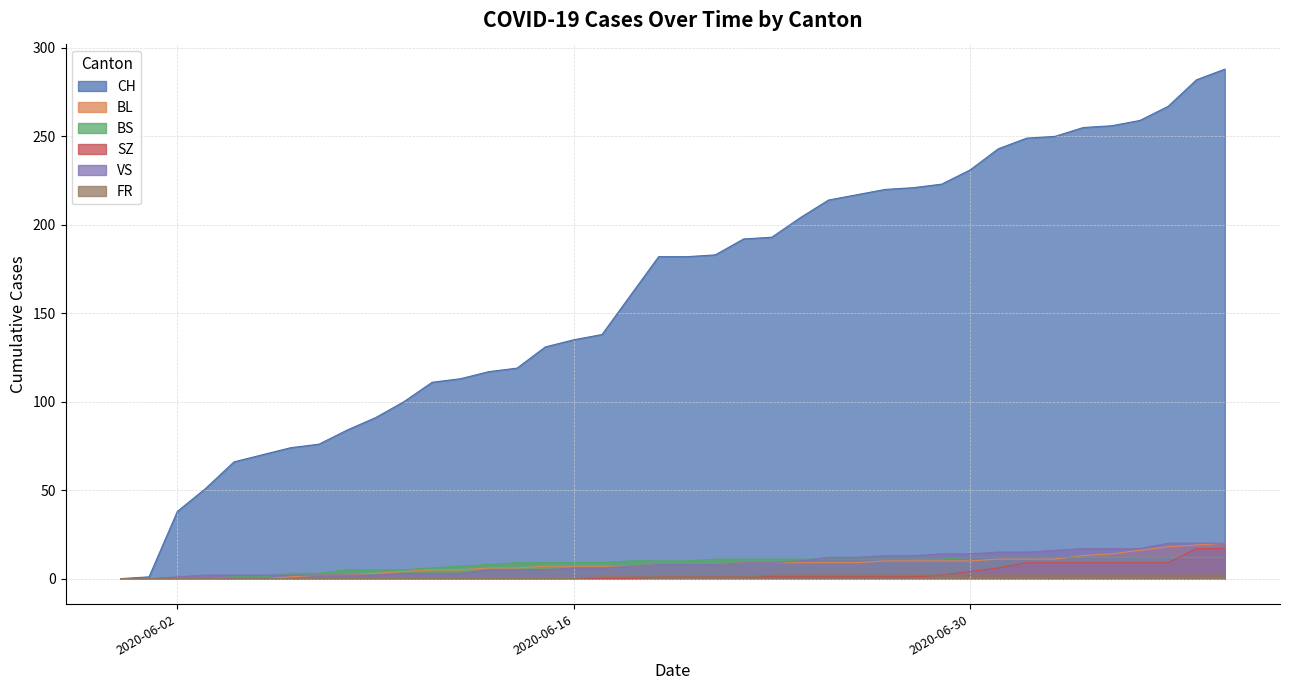

Which series has the largest range (max minus min)?

CH